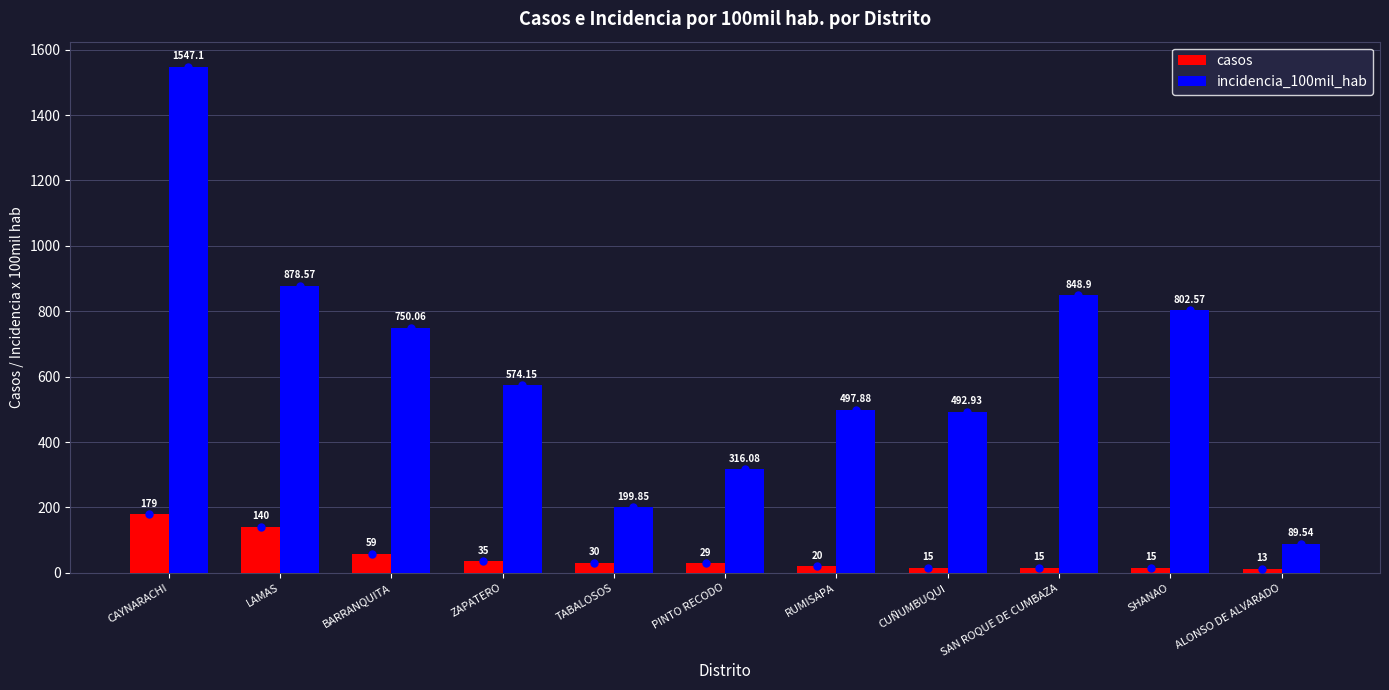

What are all the series names shown in the legend?

casos, incidencia_100mil_hab